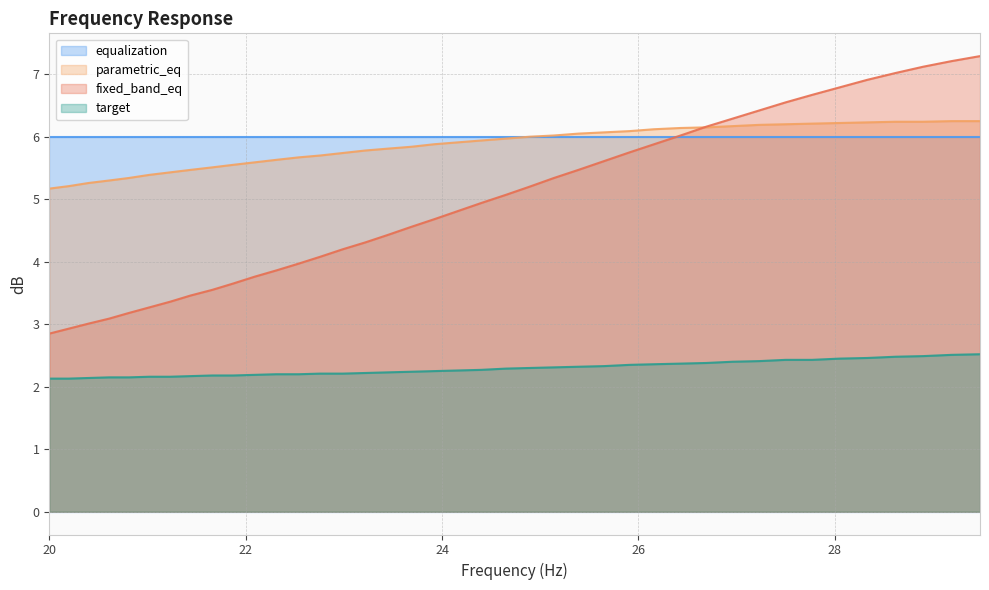

What is the sum of all target values?

91.6